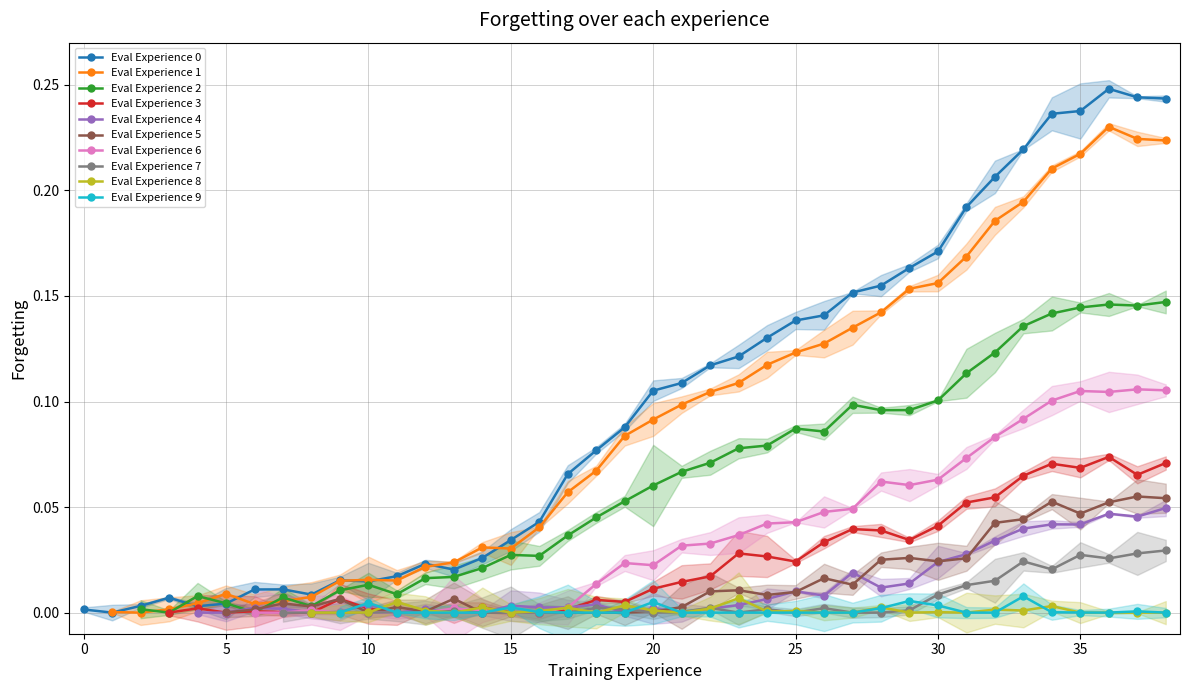

Reading left to right, transcribe all the data shown in this chart.

0=0.0	1=0.0	2=0.0	3=0.0	4=0.0	5=0.0	6=0.0	7=0.0	8=0.0	9=0.0	10=0.0	11=0.0	12=0.0	13=0.0	14=0.0	15=0.0	16=0.0	17=0.1	18=0.1	19=0.1	20=0.1	21=0.1	22=0.1	23=0.1	24=0.1	25=0.1	26=0.1	27=0.2	28=0.2	29=0.2	30=0.2	31=0.2	32=0.2	33=0.2	34=0.2	35=0.2	36=0.2	37=0.2	38=0.2